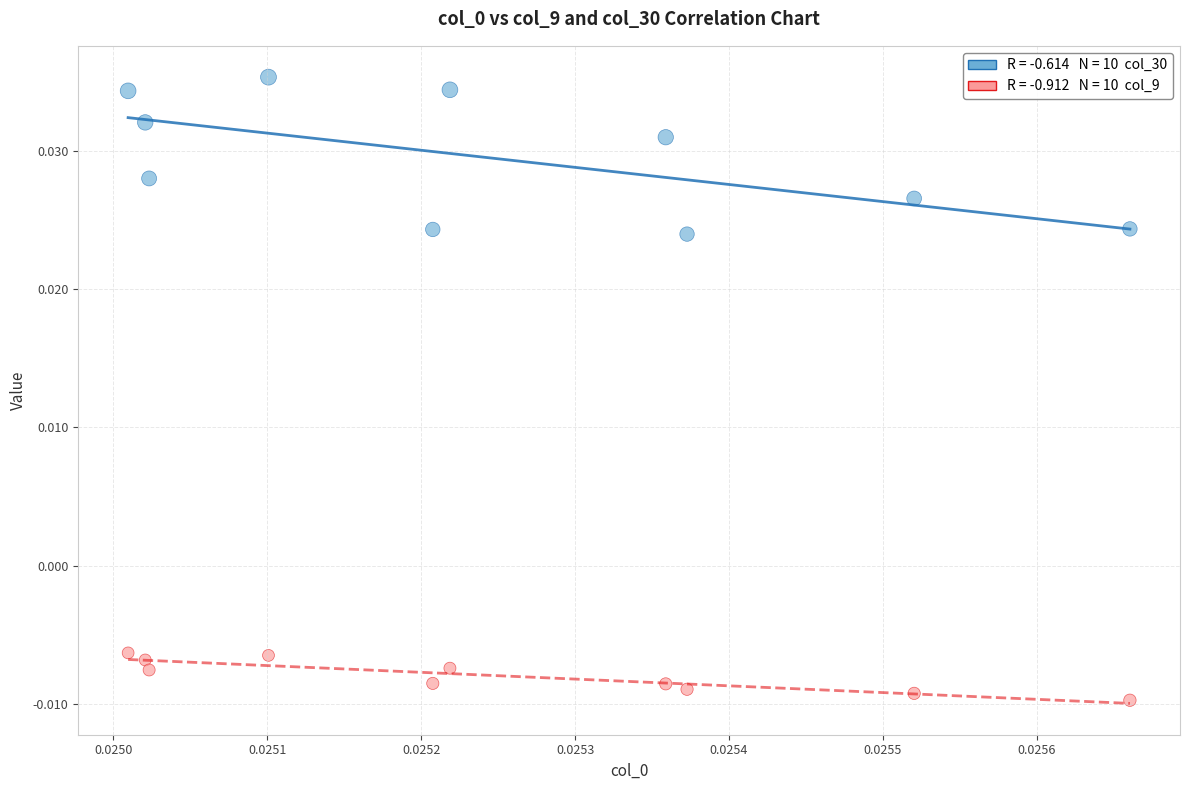

How many points are shown in the scatter plot?

20